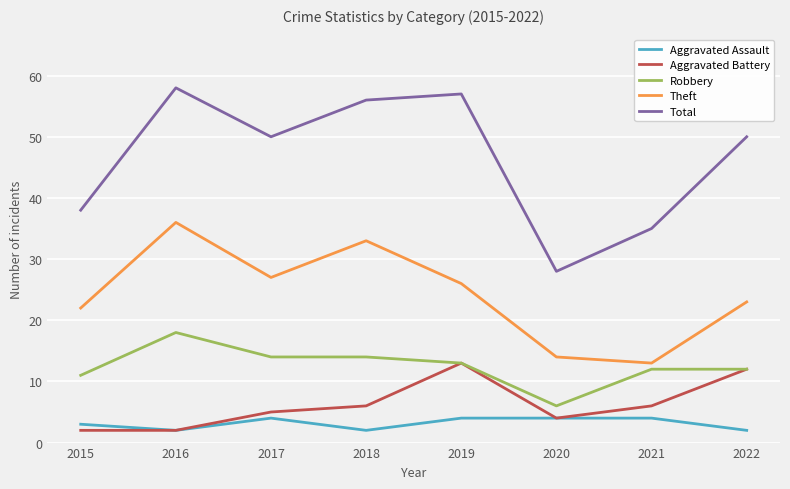

What is the highest value of the Aggravated Battery series?

13